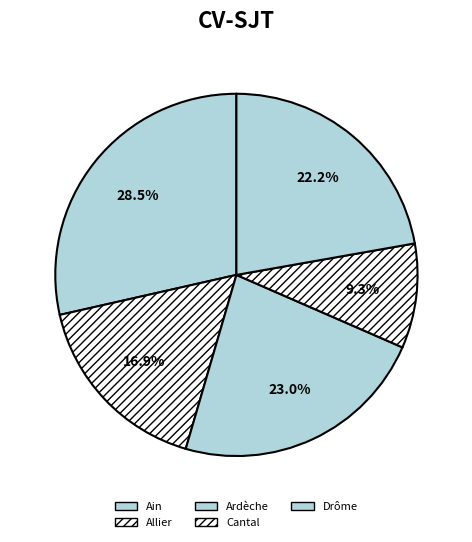

How much of the chart is everything except Drôme?

77.8%